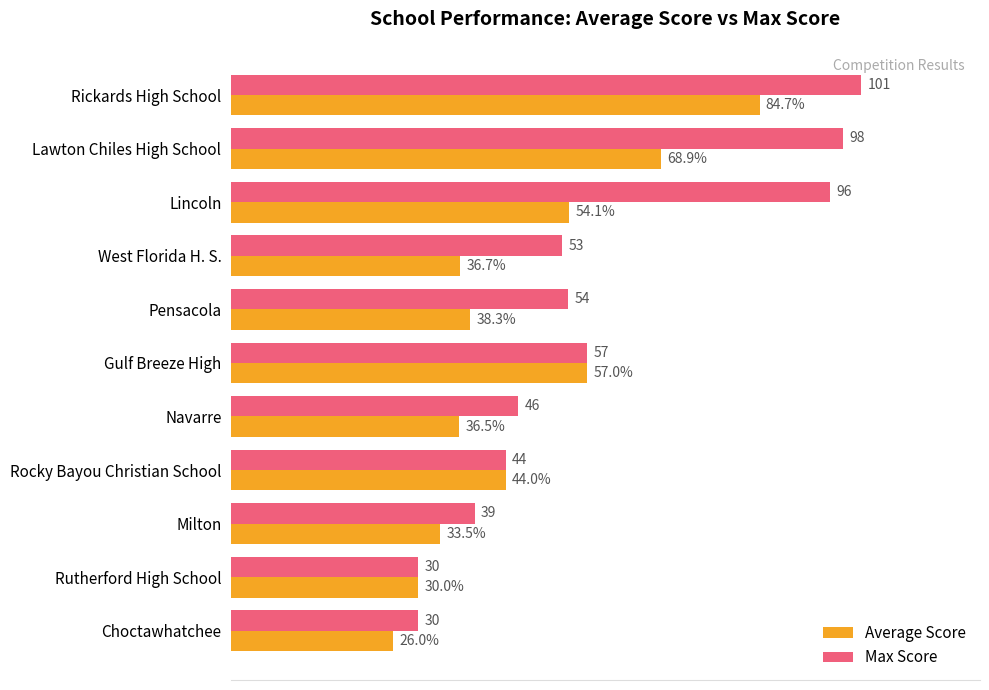

List the series in order of their peak value, highest first.

Max Score, Average Score